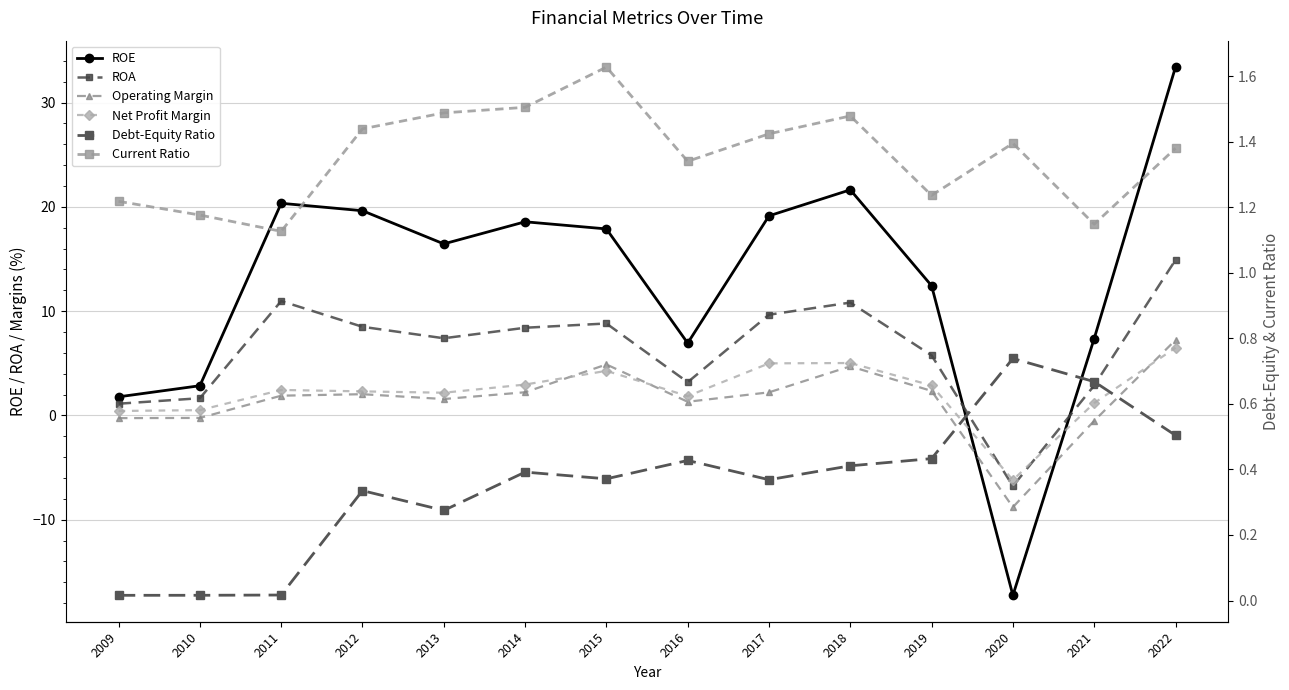

What is the approximate value of Current Ratio at 2021?

1.1